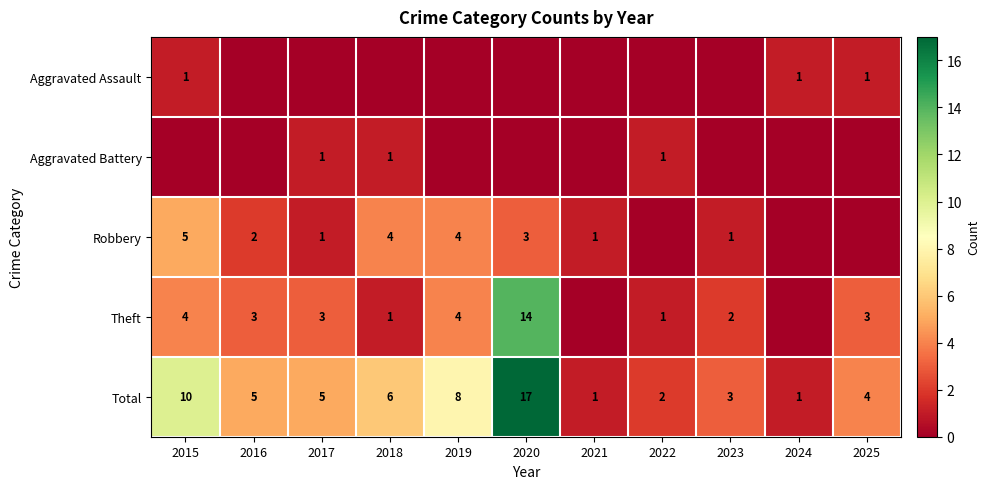

The Total series shows 7 at 2025. True or false?

False